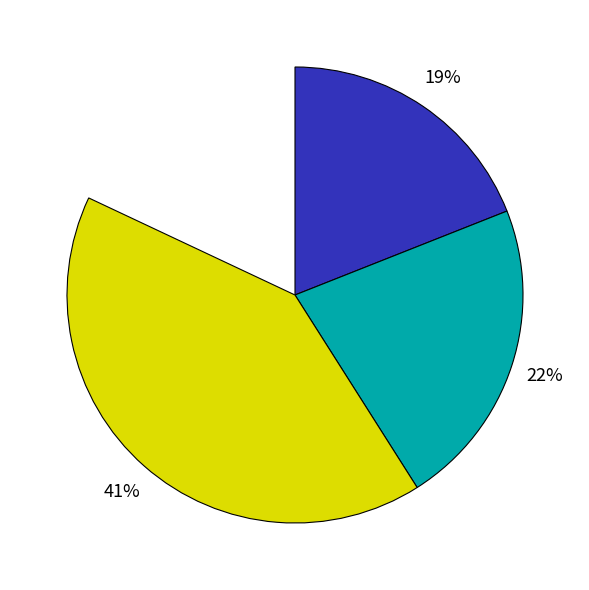

To the nearest percent, what portion does 0 represent?

41%